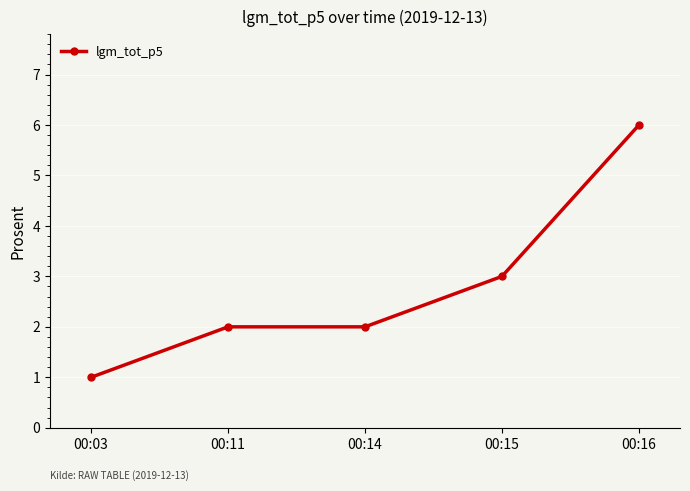

How many data points does each series have?

5